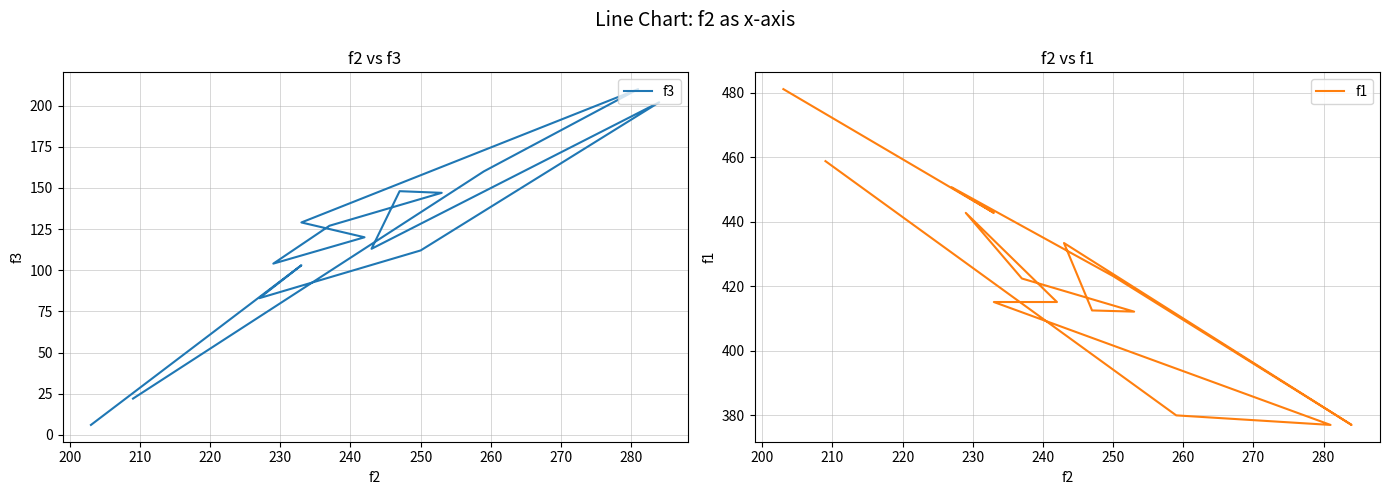

What is the label of the 6th point from the right?

280